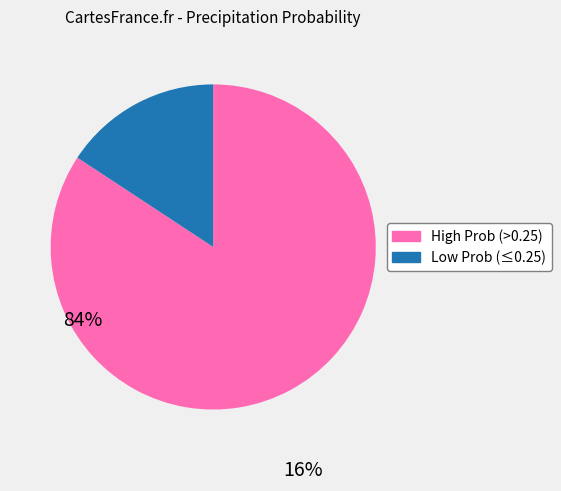

Is there a majority slice in this chart?

Yes